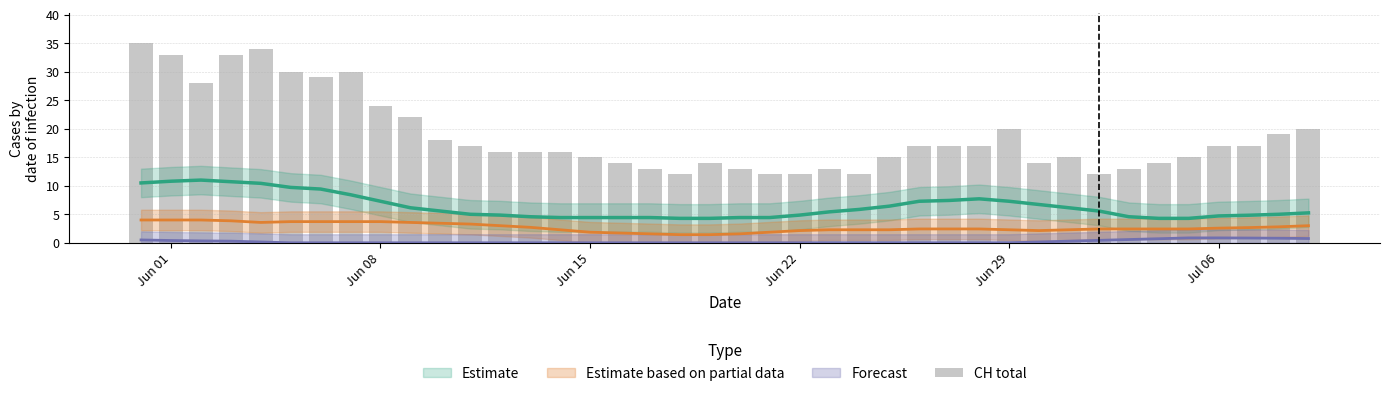

Reading left to right, list all the values displayed in this chart.

35	33	28	33	34	30	29	30	24	22	18	17	16	16	16	15	14	13	12	14	13	12	12	13	12	15	17	17	17	20	14	15	12	13	14	15	17	17	19	20